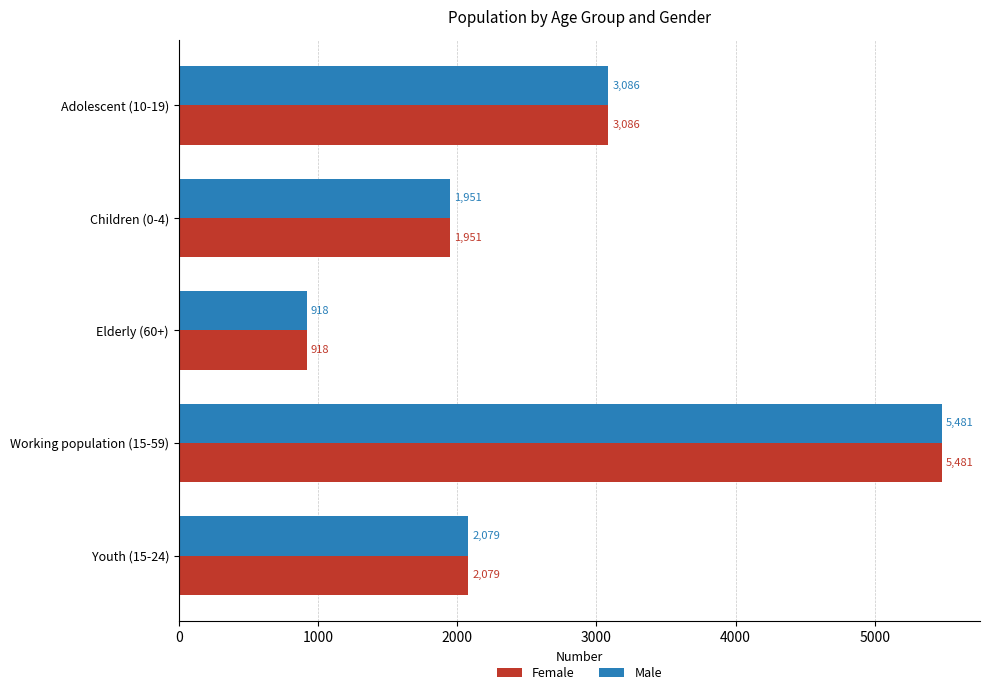

What value does the Female series have at Working population (15-59)?

5481